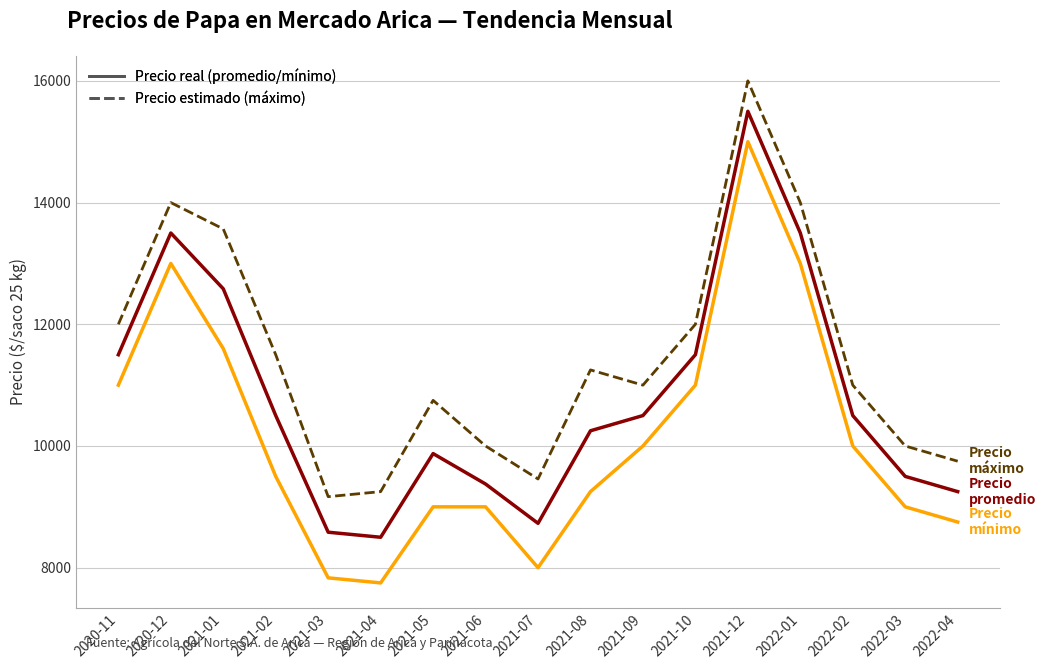

What is the total value across all series at 2021-06?

28375